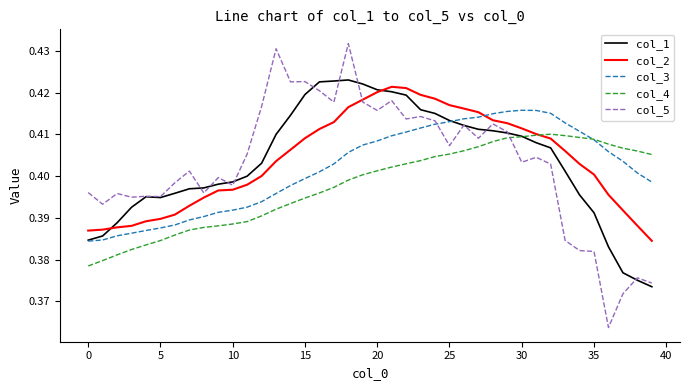

True or false: col_2 and col_3 cross at least once.

True